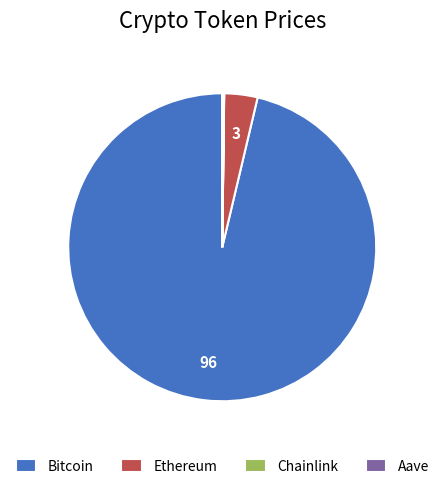

Is it true that Ethereum is 3% of the pie?

True